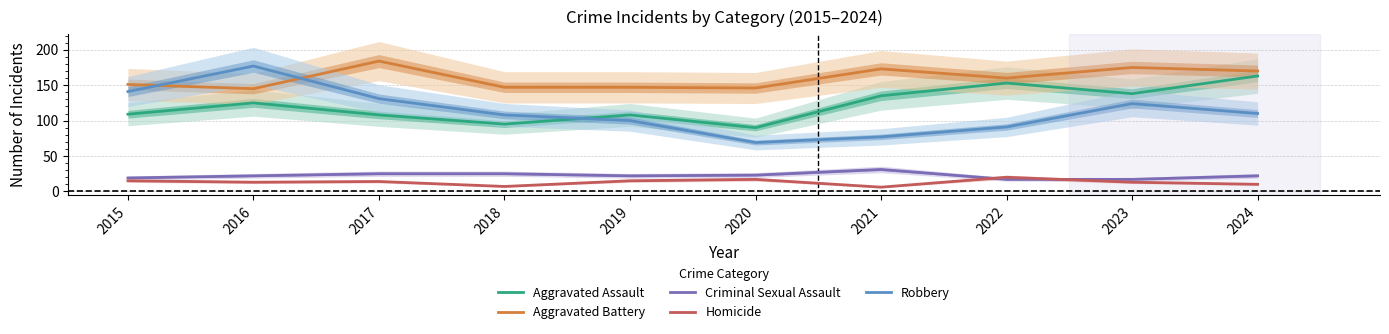

The value of Homicide at 2023 is 19. True or false?

False